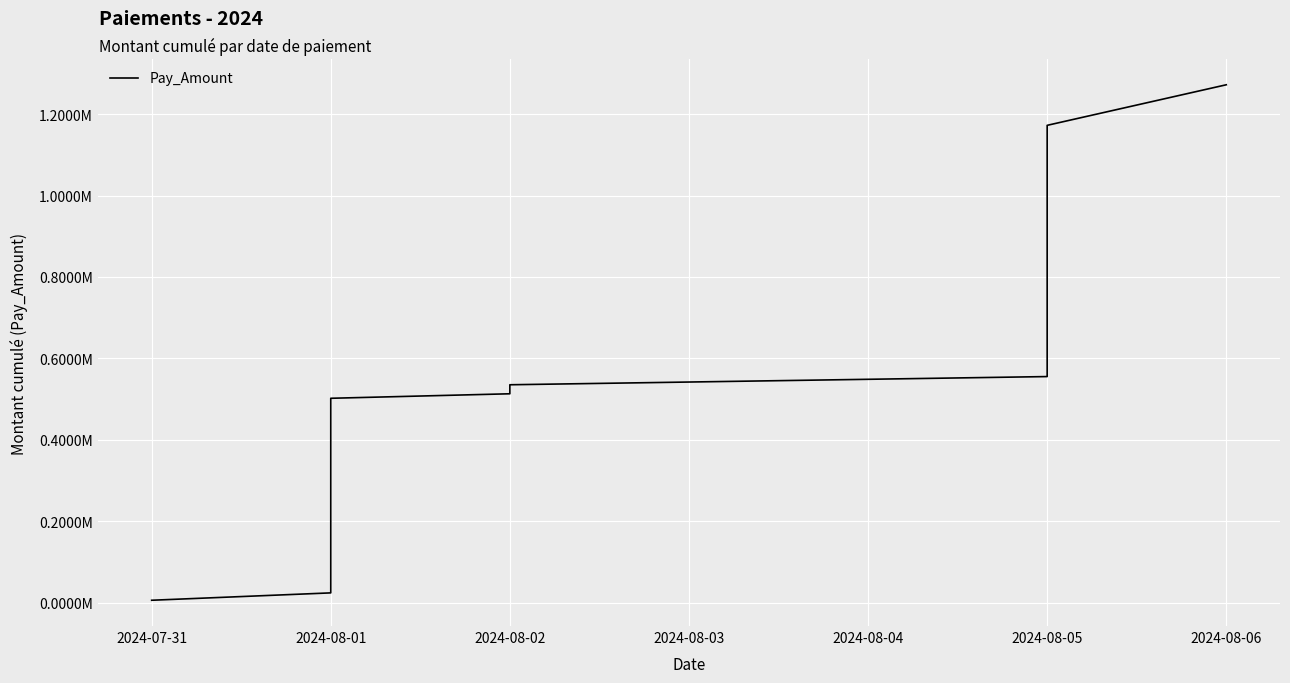

How many data points are above 29077?

20